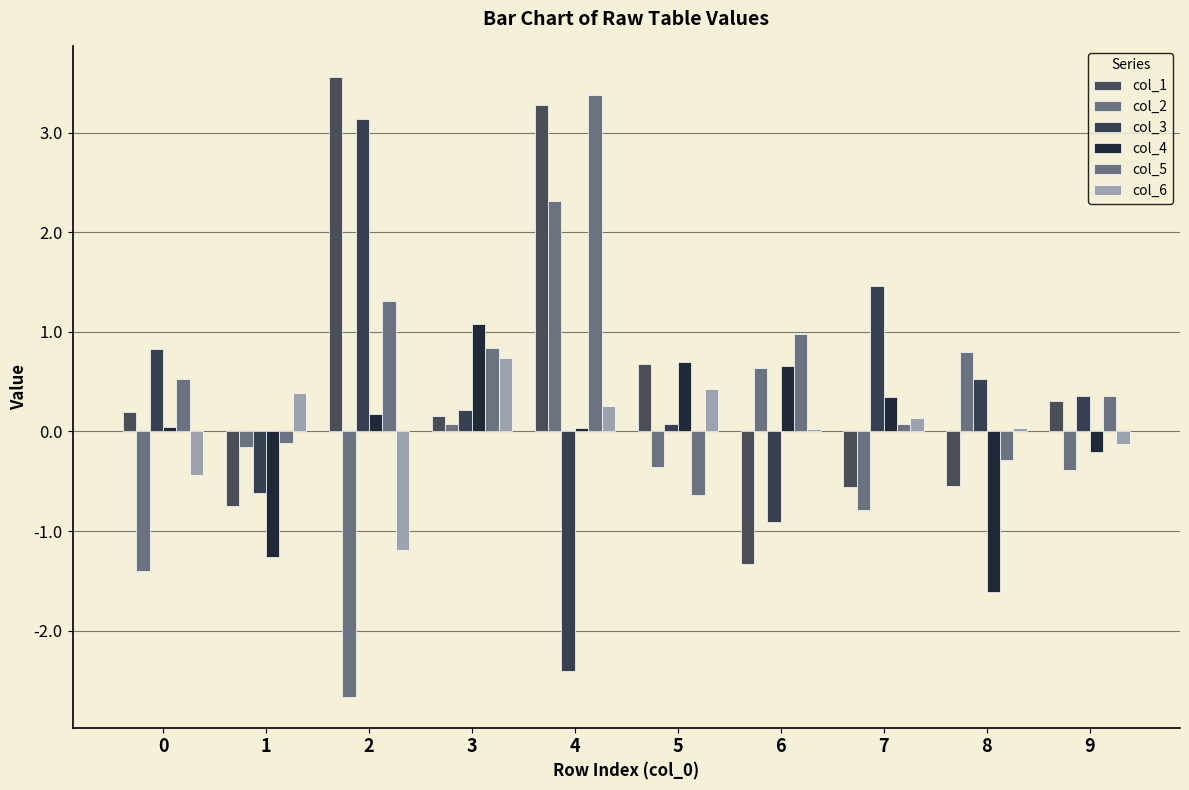

How many groups of bars are there?

10